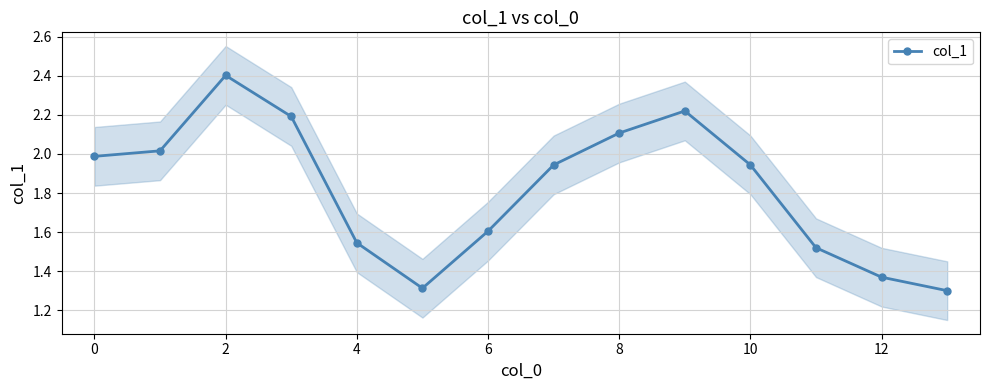

Which label corresponds to the largest value in the chart?

2